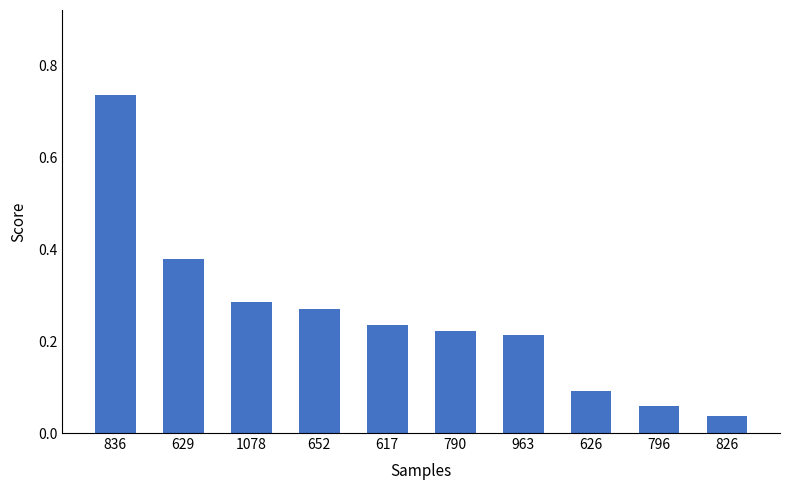

Are the bars horizontal?

No